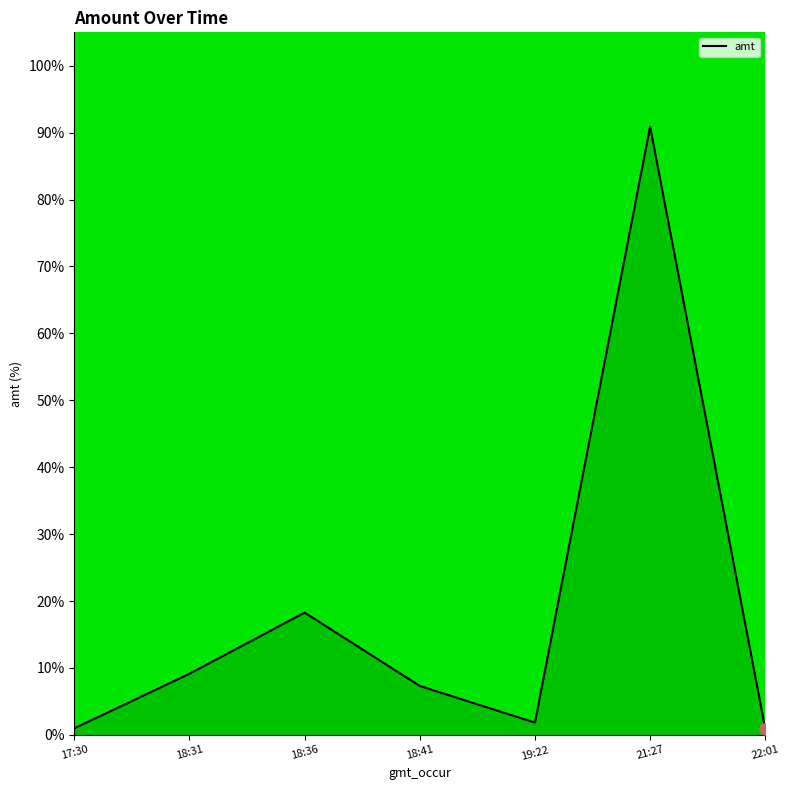

What is the approximate value at 17:30?

1.0